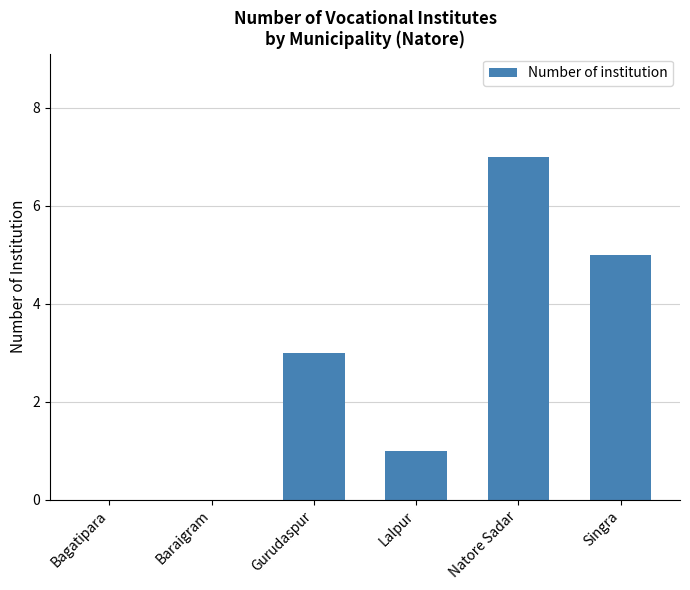

What is the difference between the values at Lalpur and Natore Sadar?

6